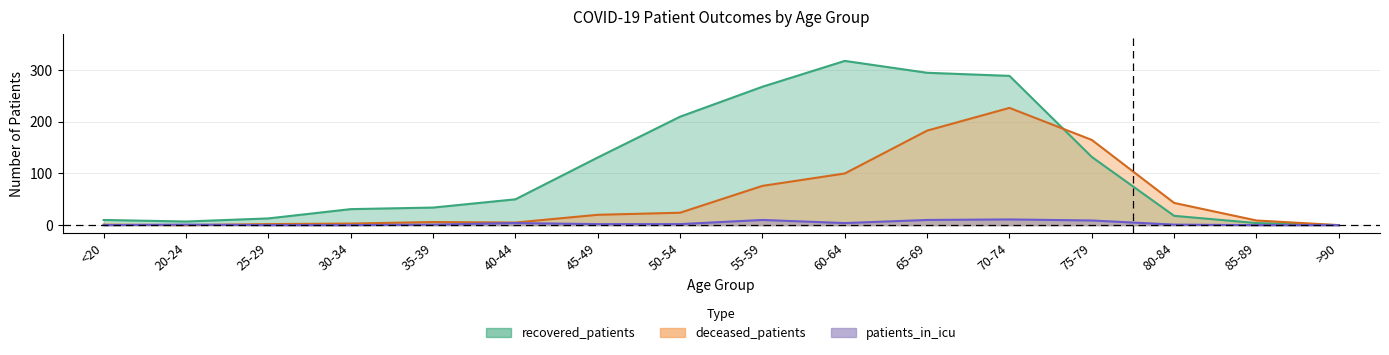

What is the sum of all patients_in_icu values?

55